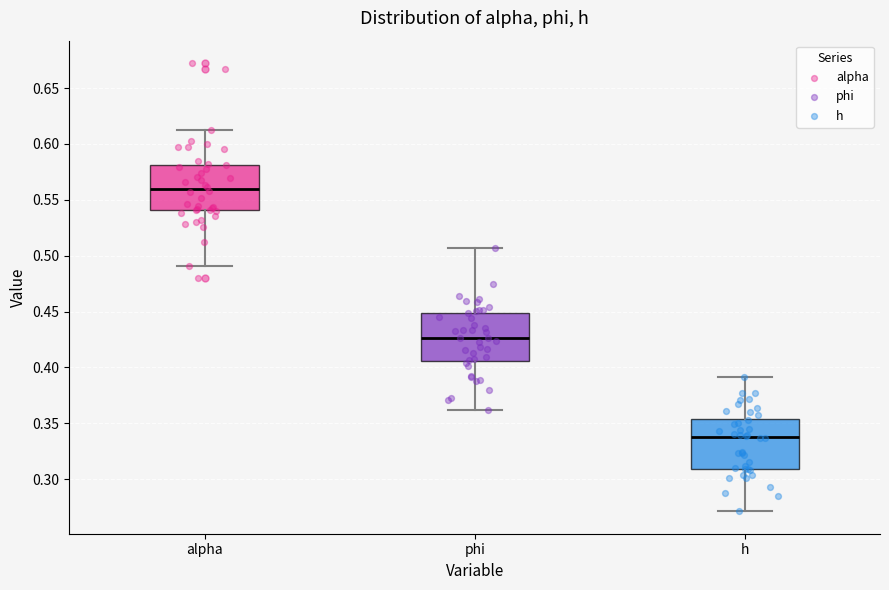

Reading left to right, transcribe this box plot: for each box, give where its median line is, the range the box spans, and where its two whiskers end, as read against the y-axis. The values are not printed on the chart, so give them approximately, as read against the axis.

alpha: median 0.560, box 0.540 to 0.580, whiskers 0.490 to 0.615
phi: median 0.425, box 0.405 to 0.450, whiskers 0.360 to 0.505
h: median 0.340, box 0.310 to 0.355, whiskers 0.270 to 0.390